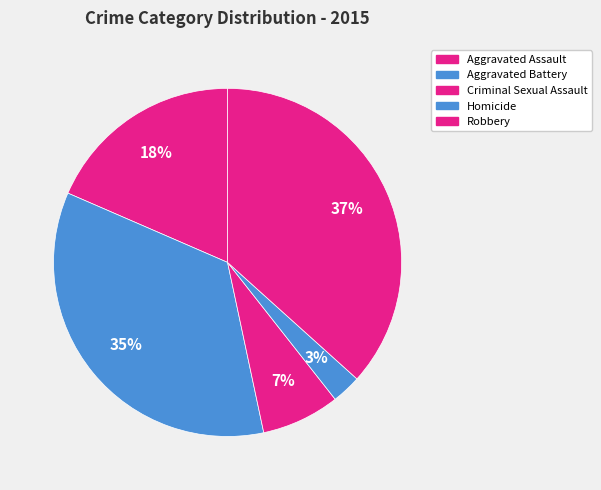

What is the smallest slice in the pie chart?

Homicide